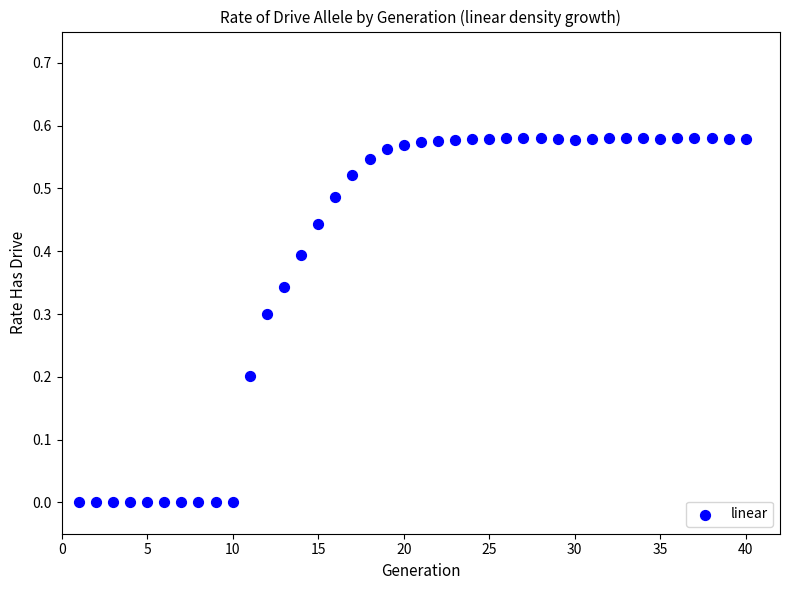

What is the range of X values (max minus min)?

39.0